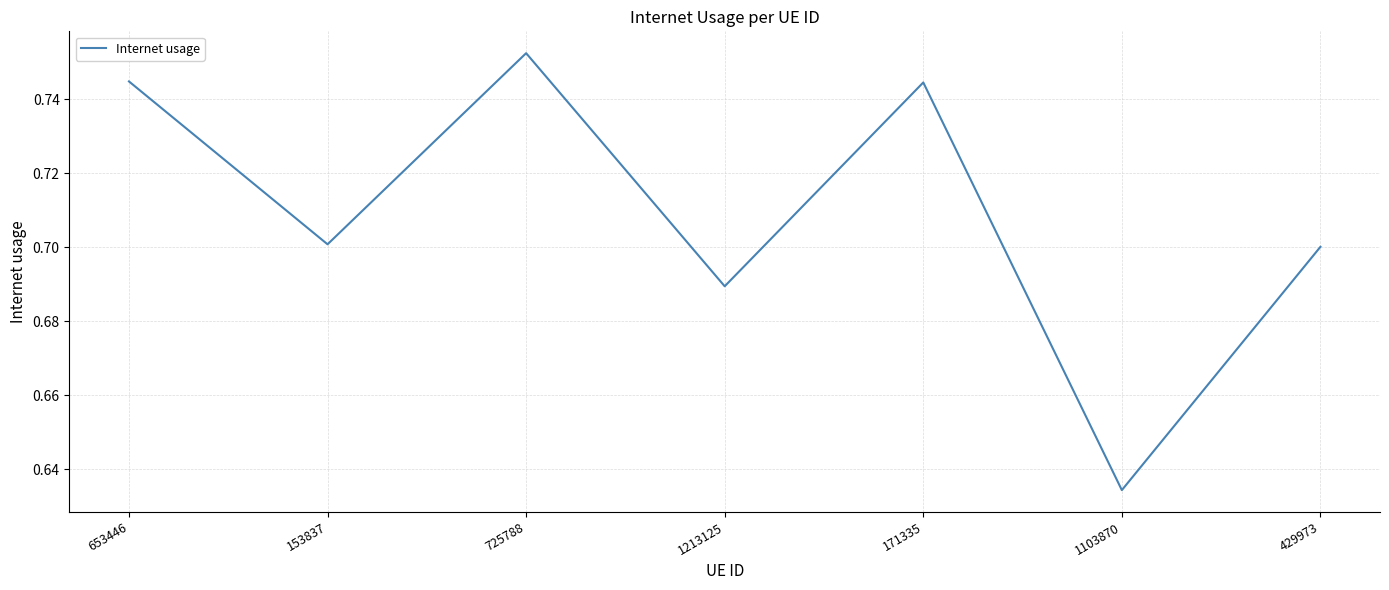

Which label corresponds to the smallest value in the chart?

1103870